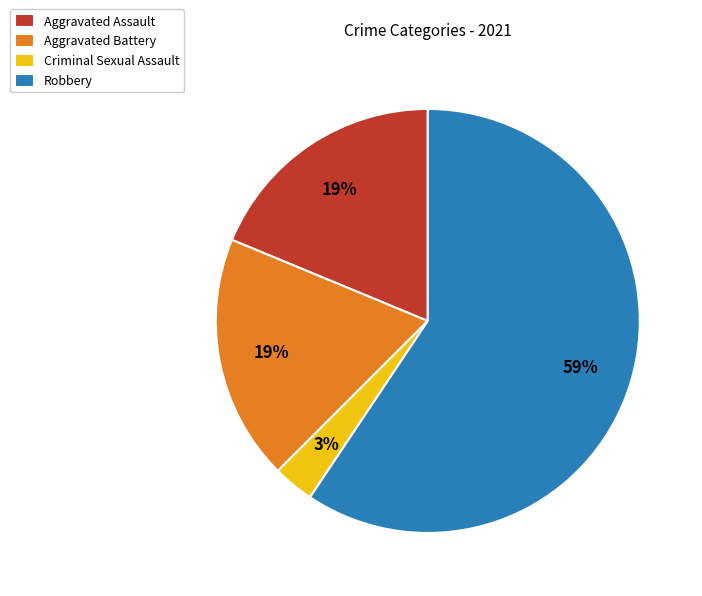

The Aggravated Battery slice represents 30% of the pie. True or false?

False